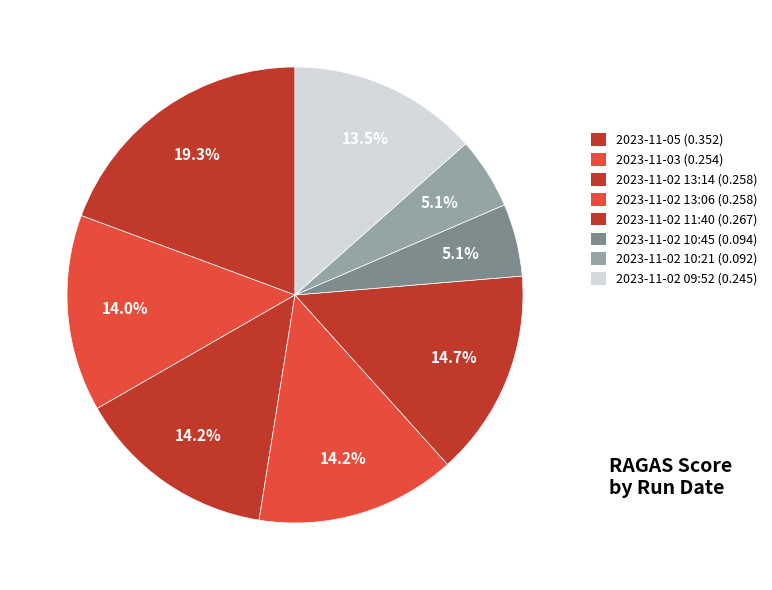

True or false: 2023-11-03 accounts for 14% of the total.

True